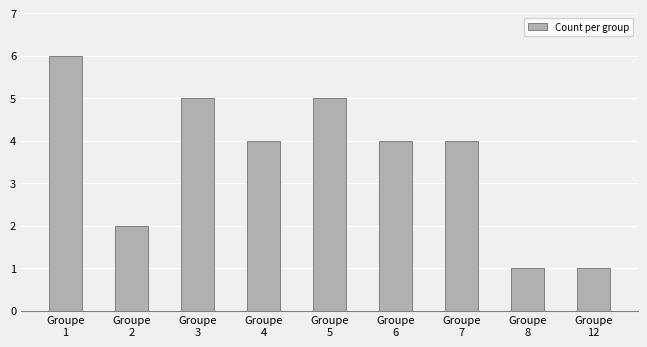

Which category has the highest value across all series?

Groupe
1